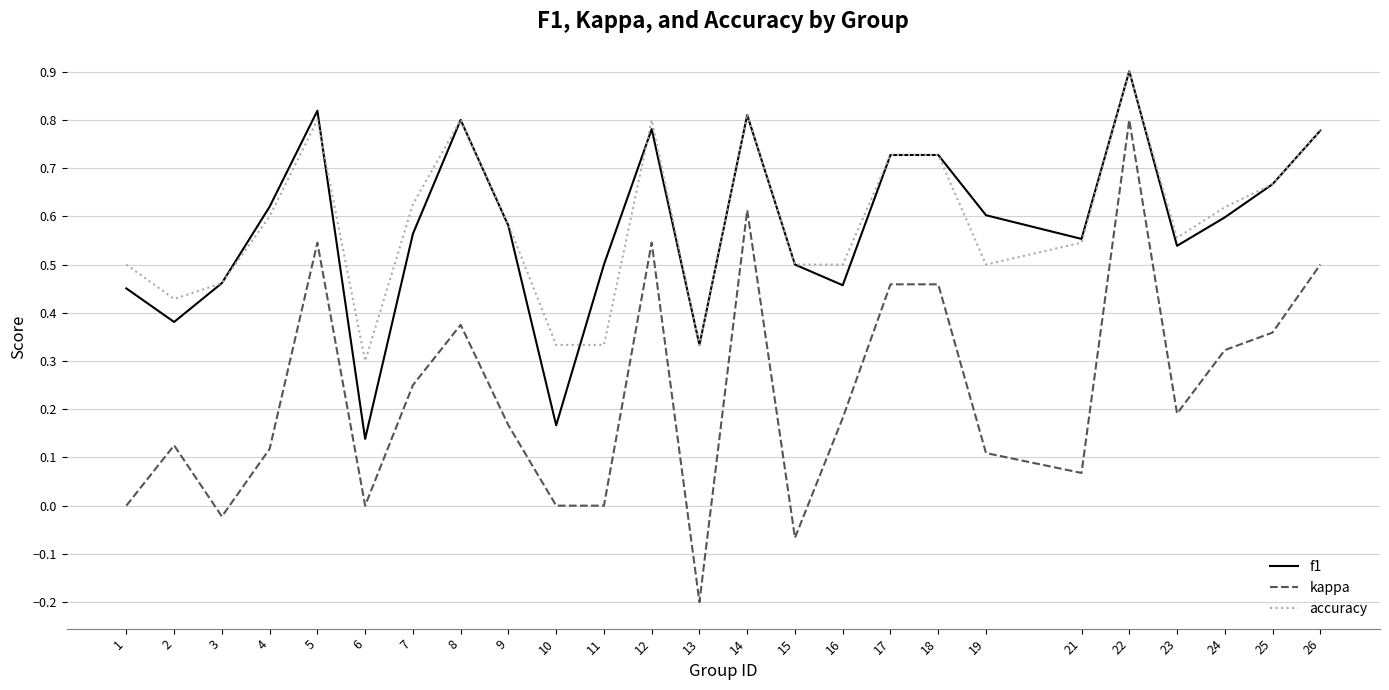

True or false: kappa and f1 intersect in this chart.

False